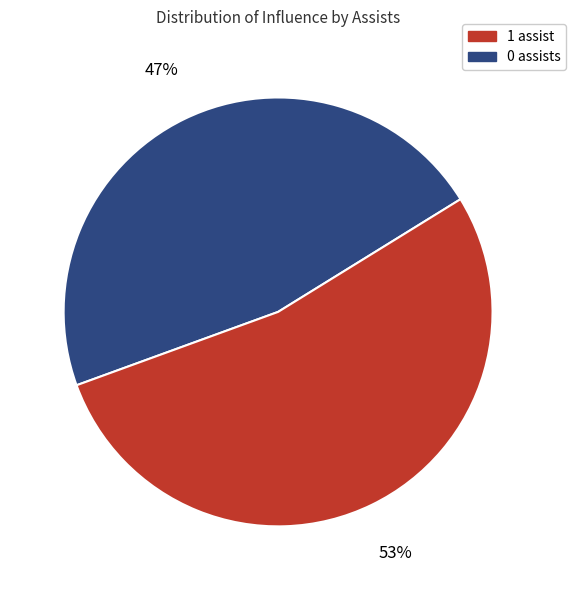

How many segments does this pie chart have?

2